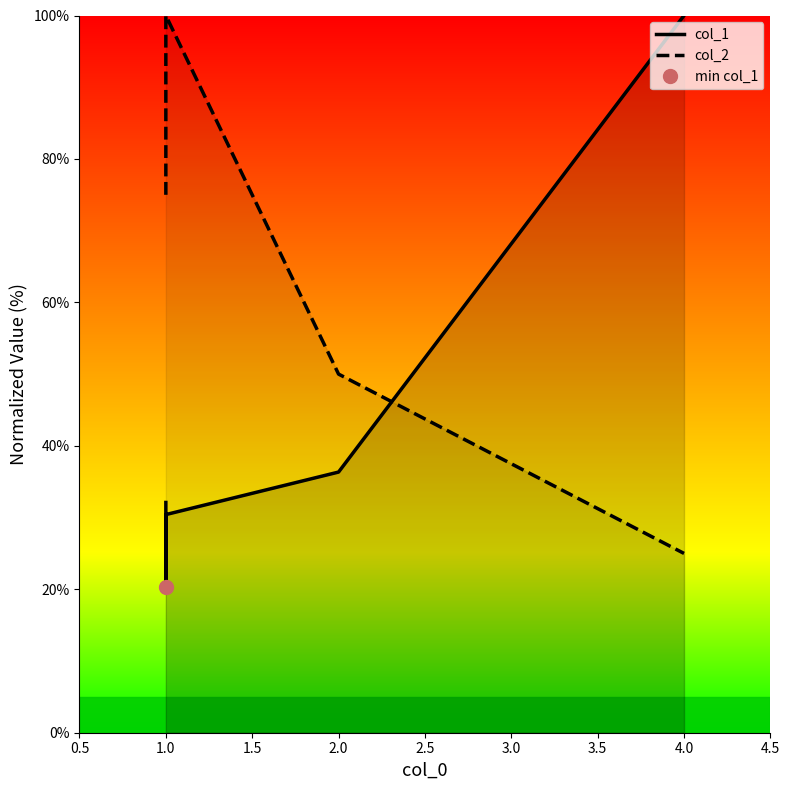

How many data points in col_1 are less than 32?

2